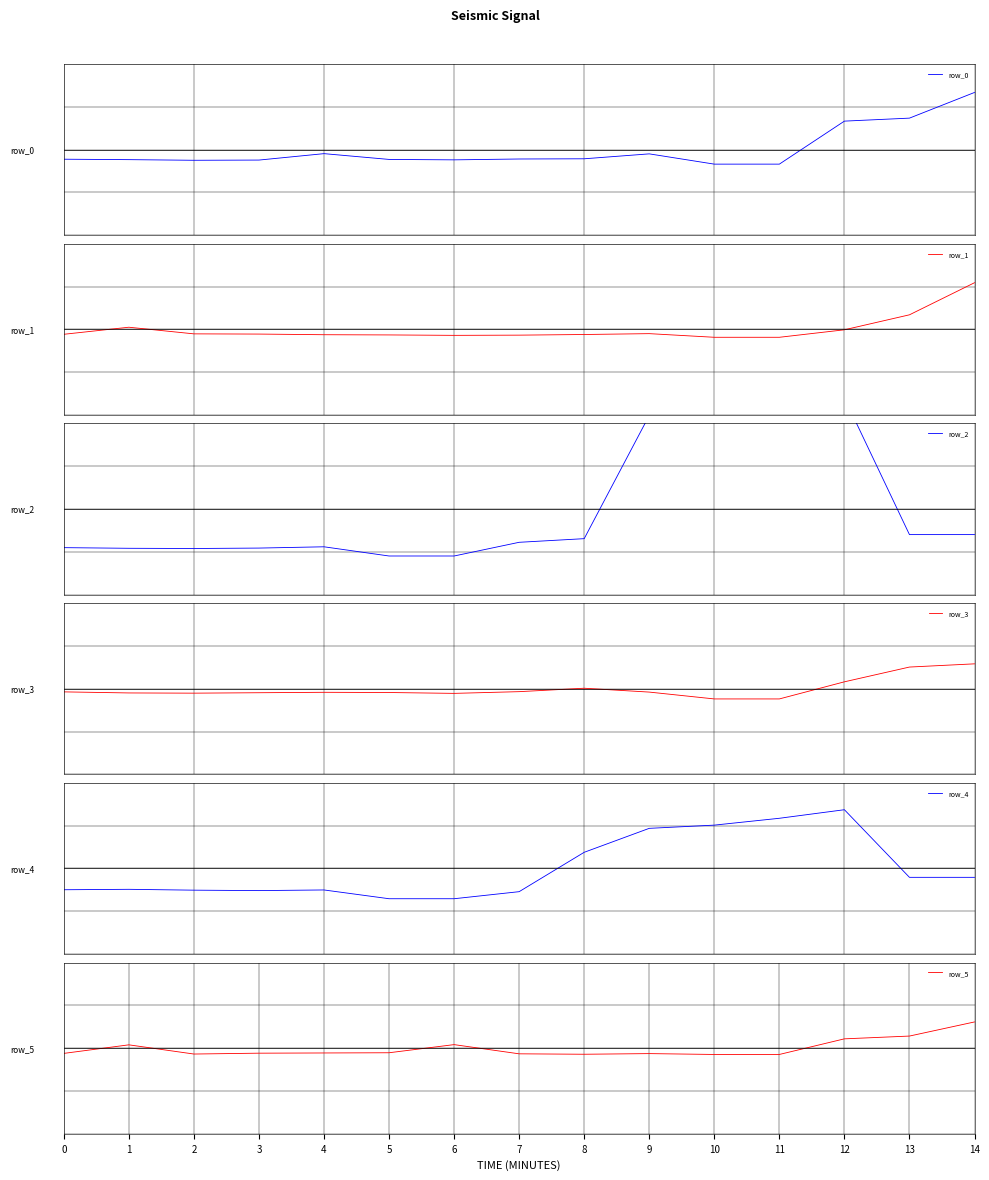

Rank the series by their maximum value, from highest to lowest.

row_2, row_4, row_0, row_1, row_5, row_3